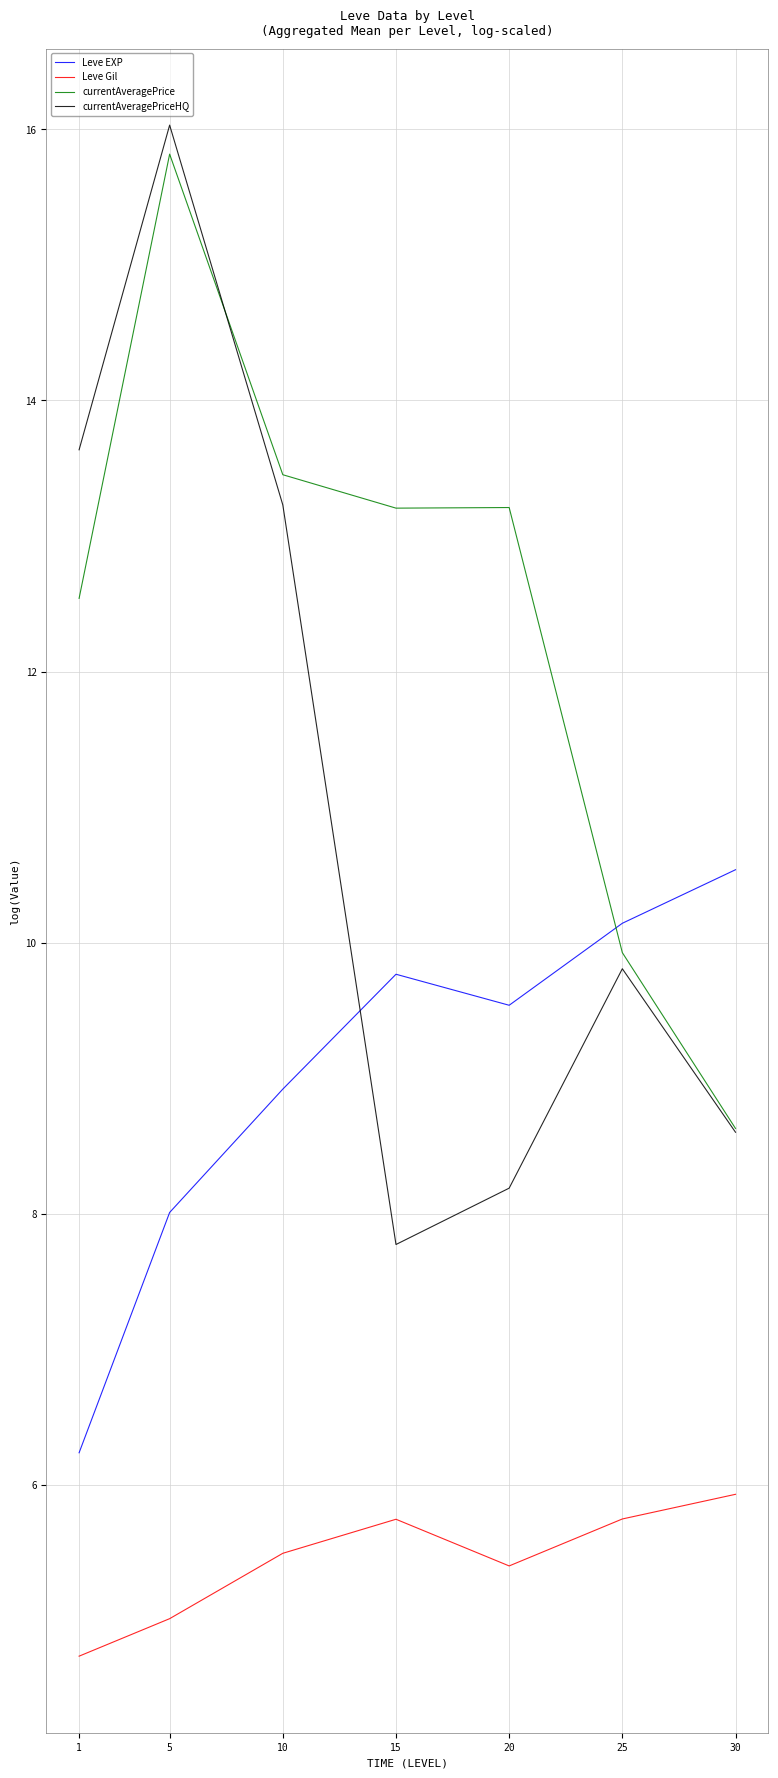

At 10, list the series in order from largest to smallest.

currentAveragePrice, currentAveragePriceHQ, Leve EXP, Leve Gil